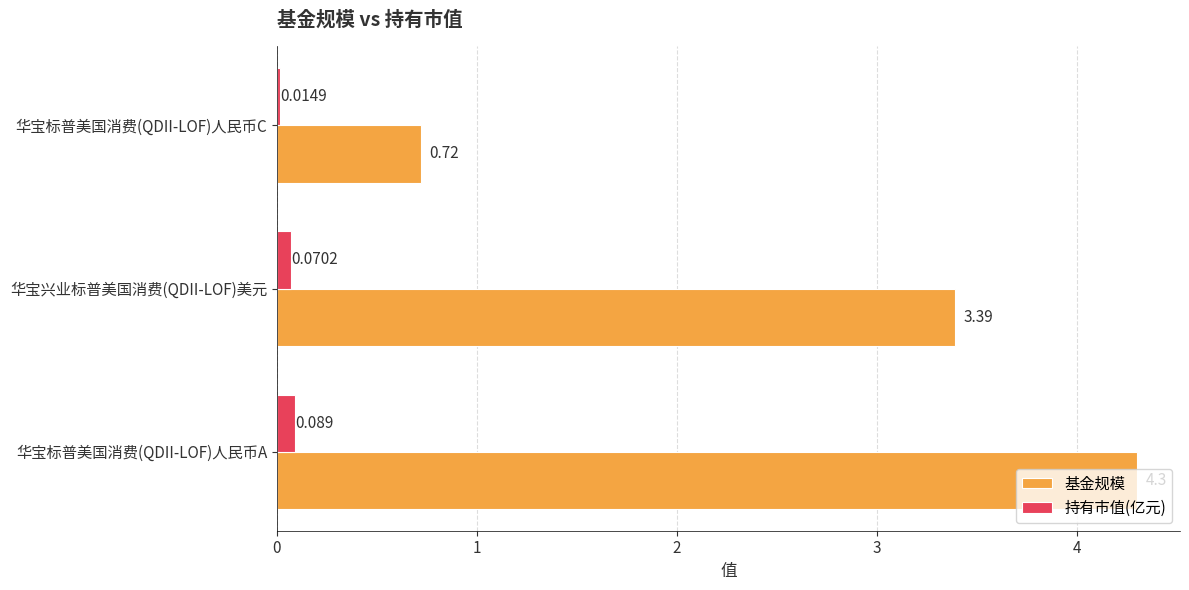

Which label corresponds to the largest value in the chart?

华宝标普美国消费(QDII-LOF)人民币A